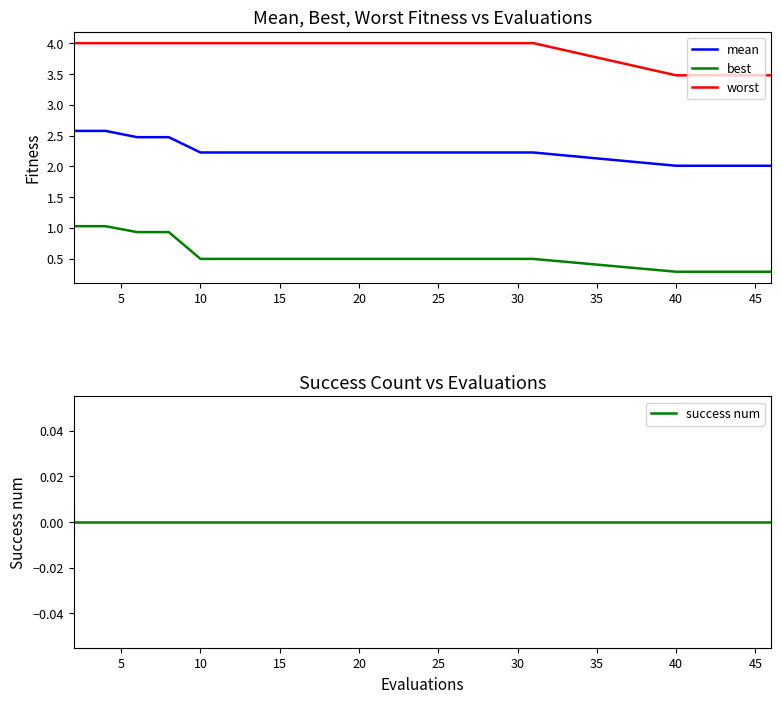

What is the average value of the mean series?

2.2